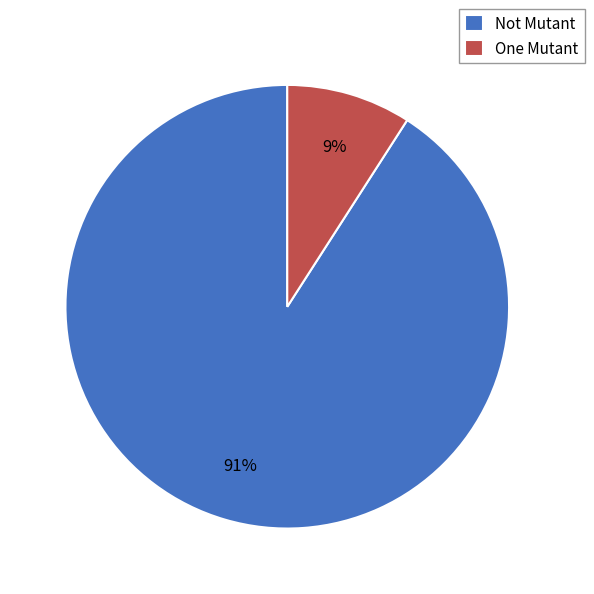

Is it true that One Mutant is 4% of the pie?

False